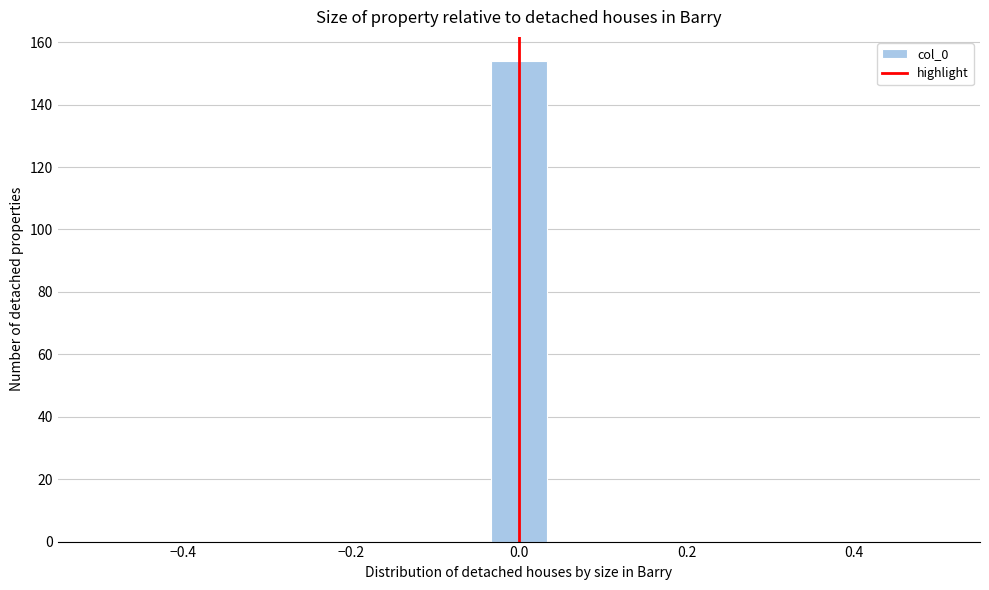

Around what value on the x-axis is the tallest bar? Give the approximate position of its centre, as read against the axis.

0.00